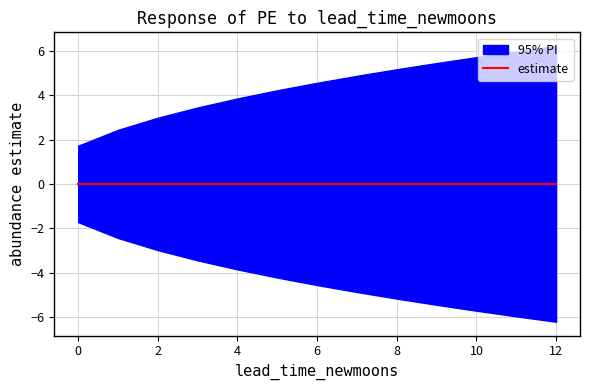

True or false: lower_pi has more than 1 interior local peaks.

False